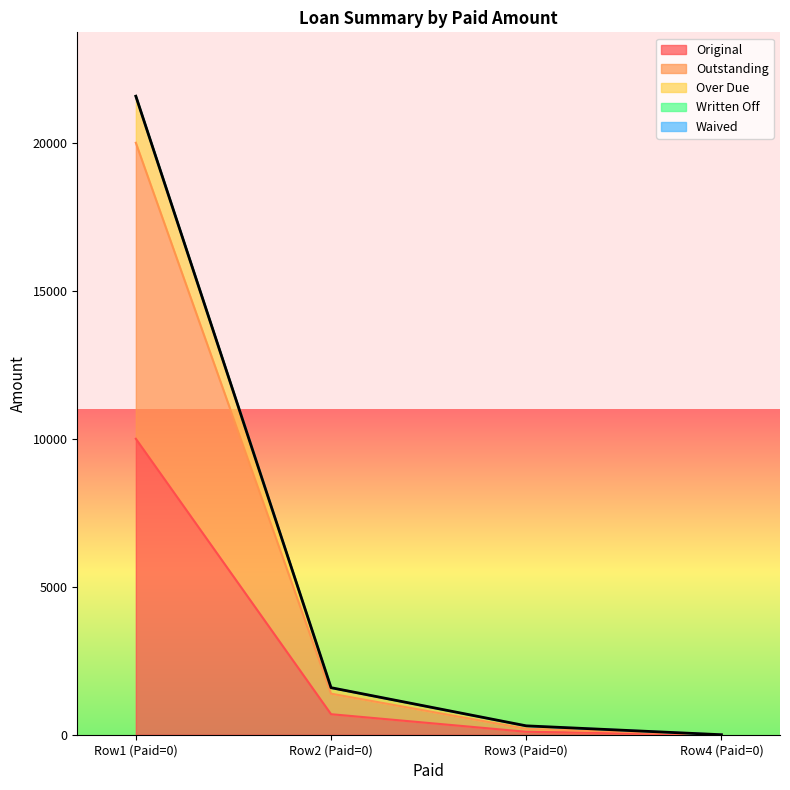

The value of Over Due at Row2 (Paid=0) is 323.4. True or false?

False